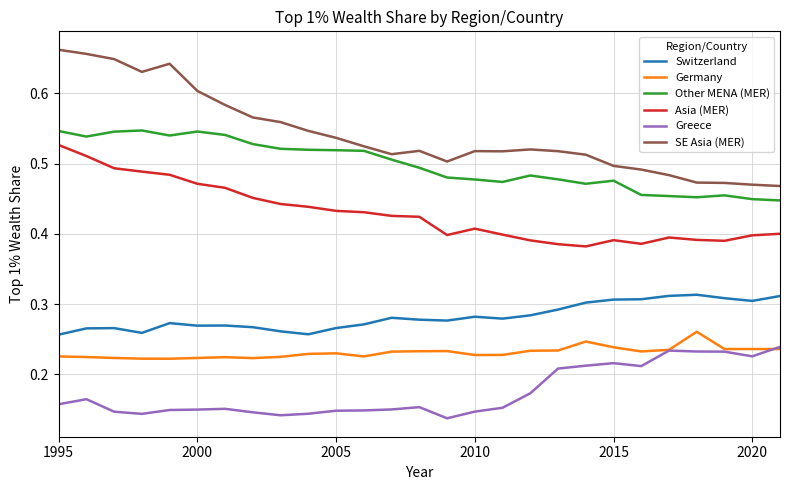

Which series has the largest total across all categories?

SE Asia (MER)